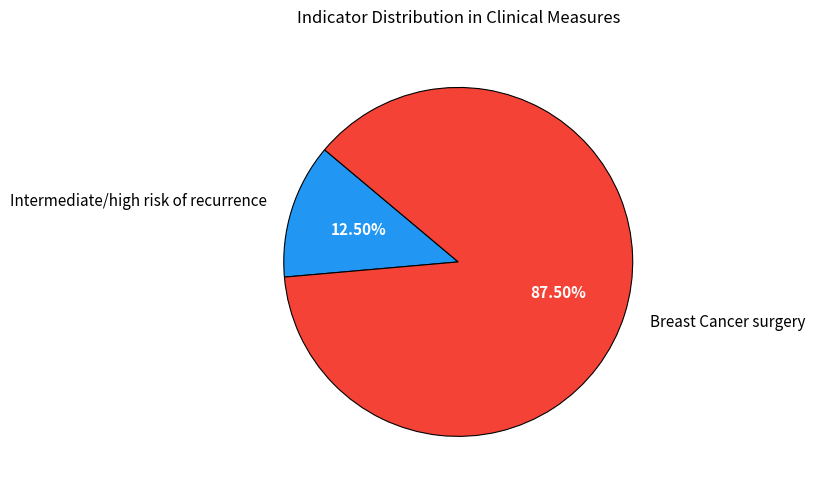

To the nearest percent, what is the difference between the largest and smallest slice percentages?

75%